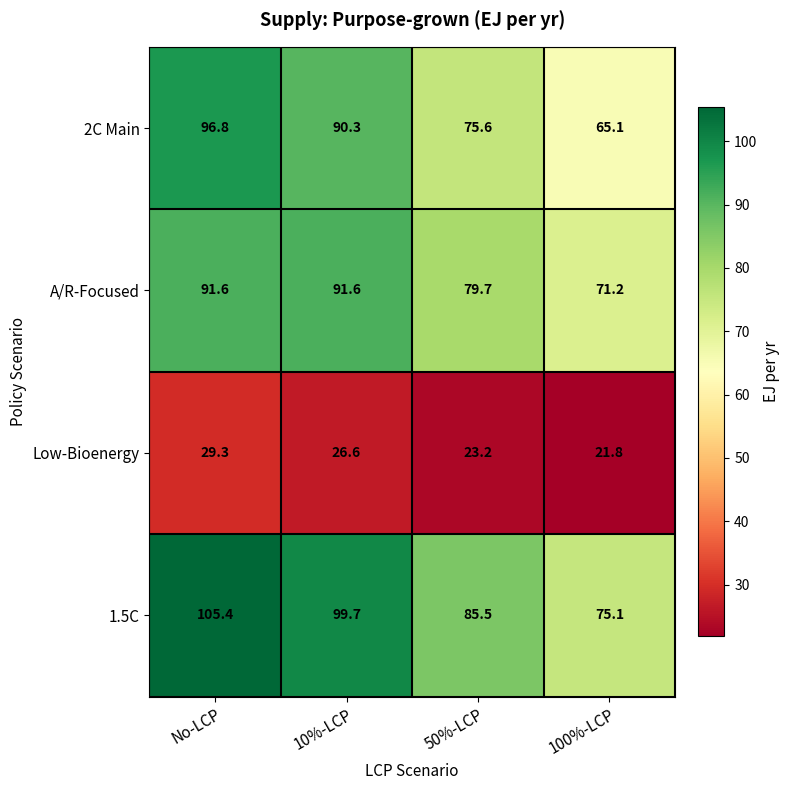

True or false: 2C Main has a value of 90.3 at 10%-LCP.

True